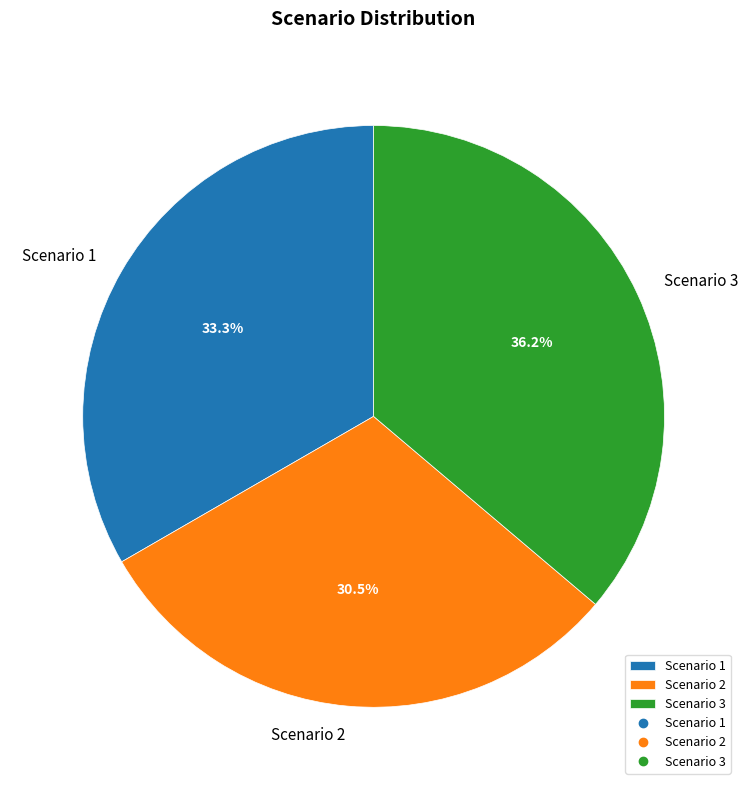

The Scenario 2 slice represents 20% of the pie. True or false?

False